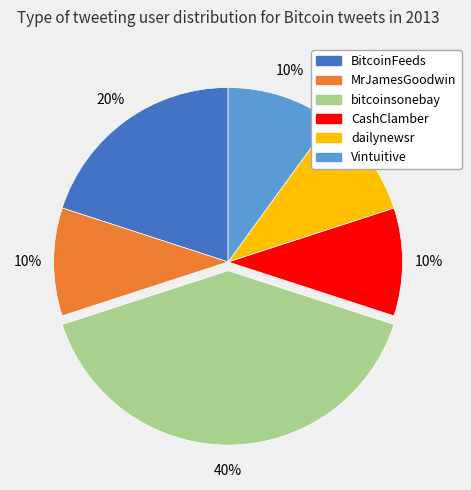

Does BitcoinFeeds account for over 50% of the chart?

No